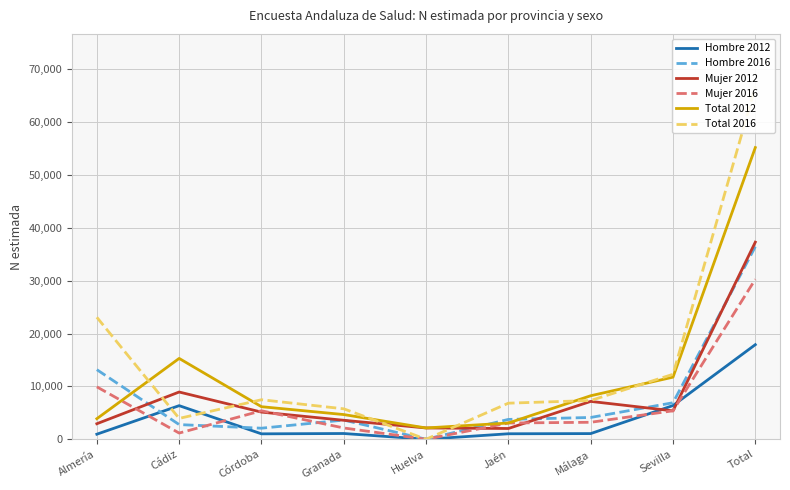

At which label does Mujer 2012 first exceed 5134?

Cádiz